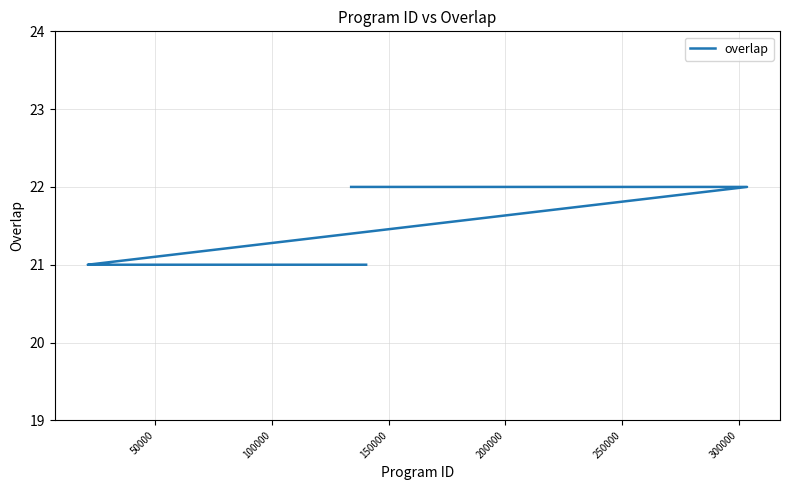

At which category does the chart reach its minimum across all series?

100000